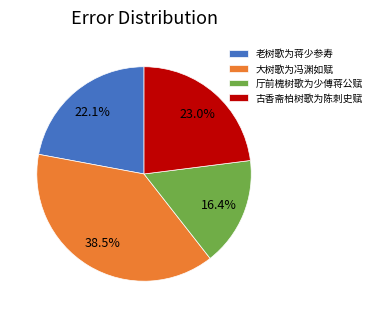

What is the largest slice in the pie chart?

大树歌为冯渊如赋